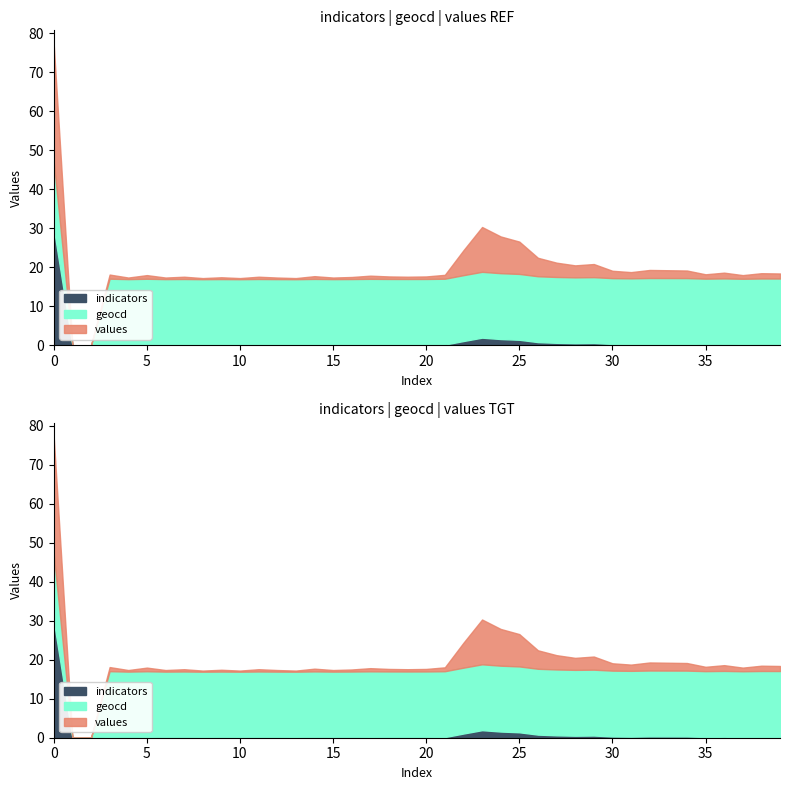

Reading left to right, what are all the values shown in this chart?

indicators: 10000.0	0.0	0.0	18.0	7.0	16.0	7.0	10.0	5.0	8.0	5.0	10.0	7.0	5.0	12.0	7.0	9.0	14.0	11.0	10.0	11.0	17.0	108.0	194.0	159.0	140.0	80.0	62.0	52.0	57.0	32.0	27.0	35.0	34.0	33.0	19.0	25.0	16.0	23.0	22.0
geocd: 1687.0	0.0	0.0	1687.0	1687.0	1687.0	1687.0	1687.0	1687.0	1687.0	1687.0	1687.0	1687.0	1687.0	1687.0	1687.0	1687.0	1687.0	1687.0	1687.0	1687.0	1687.0	1687.0	1687.0	1687.0	1687.0	1687.0	1687.0	1687.0	1687.0	1687.0	1687.0	1687.0	1687.0	1687.0	1687.0	1687.0	1687.0	1687.0	1687.0
values: 10000.0	0.0	0.0	106.0	41.0	94.0	41.0	59.0	29.0	47.0	29.0	59.0	41.0	29.0	71.0	41.0	53.0	82.0	65.0	59.0	65.0	100.0	640.0	1149.0	942.0	829.0	474.0	367.0	308.0	337.0	189.0	160.0	207.0	201.0	195.0	112.0	148.0	94.0	136.0	130.0
norm_indicators: 100.0	0.0	0.0	0.2	0.1	0.2	0.1	0.1	0.1	0.1	0.1	0.1	0.1	0.1	0.1	0.1	0.1	0.1	0.1	0.1	0.1	0.2	1.1	1.9	1.6	1.4	0.8	0.6	0.5	0.6	0.3	0.3	0.3	0.3	0.3	0.2	0.2	0.2	0.2	0.2
norm_geocd: 16.9	0.0	0.0	16.9	16.9	16.9	16.9	16.9	16.9	16.9	16.9	16.9	16.9	16.9	16.9	16.9	16.9	16.9	16.9	16.9	16.9	16.9	16.9	16.9	16.9	16.9	16.9	16.9	16.9	16.9	16.9	16.9	16.9	16.9	16.9	16.9	16.9	16.9	16.9	16.9
norm_values: 100.0	0.0	0.0	1.1	0.4	0.9	0.4	0.6	0.3	0.5	0.3	0.6	0.4	0.3	0.7	0.4	0.5	0.8	0.7	0.6	0.7	1.0	6.4	11.5	9.4	8.3	4.7	3.7	3.1	3.4	1.9	1.6	2.1	2.0	1.9	1.1	1.5	0.9	1.4	1.3